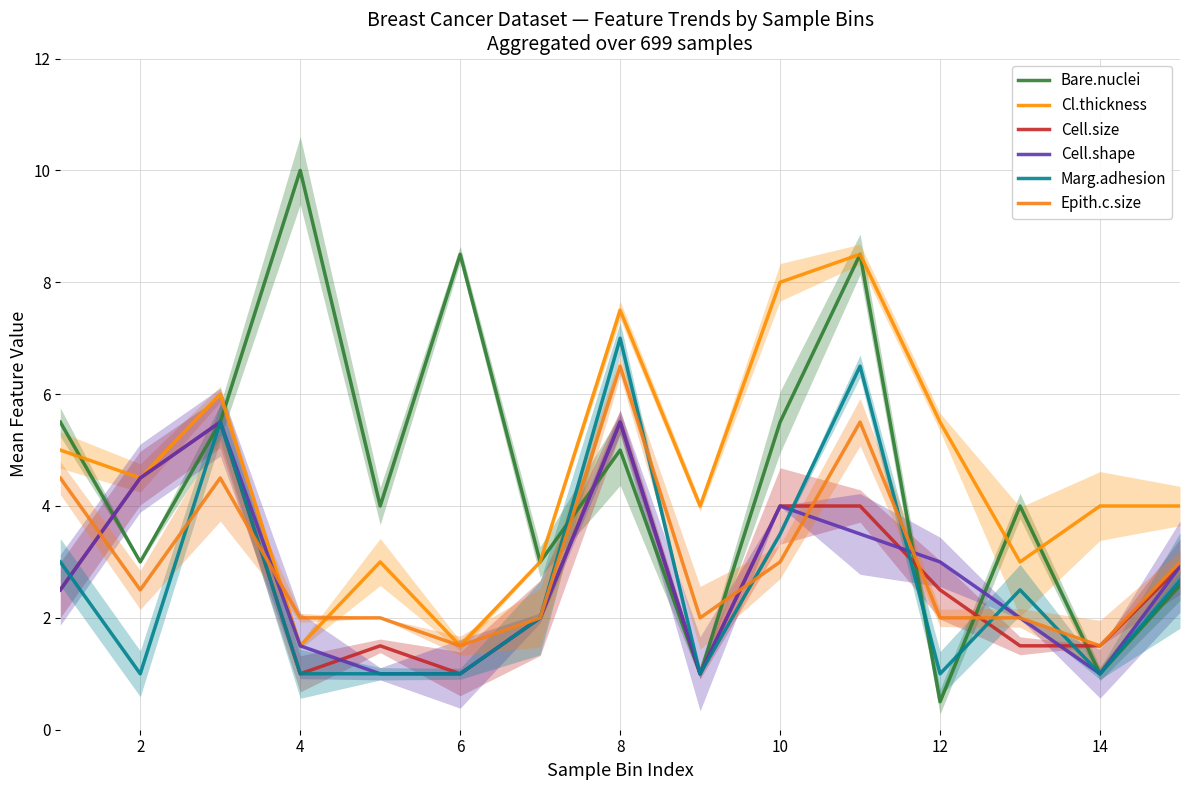

How many interior local valleys does the Marg.adhesion series have?

4